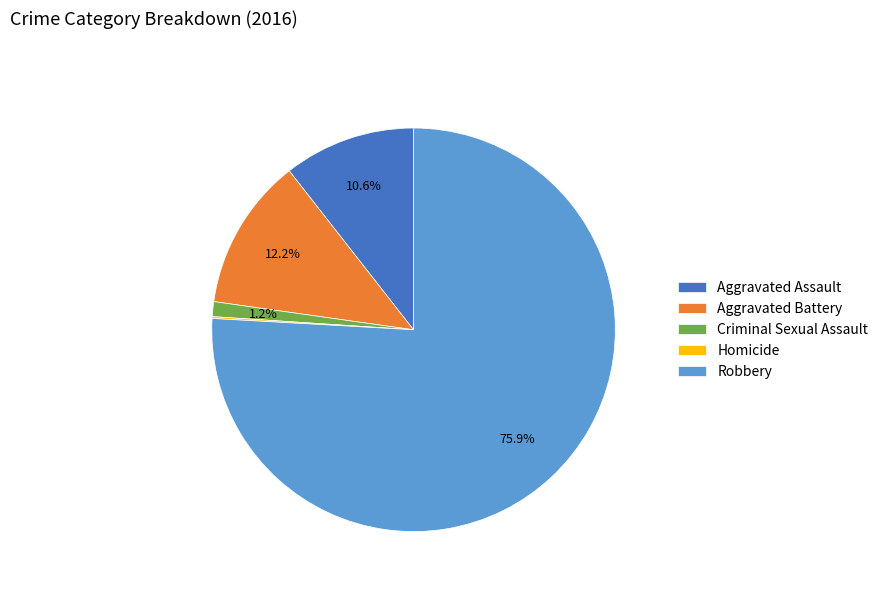

What percentage do Robbery and Aggravated Battery together represent?

88.1%